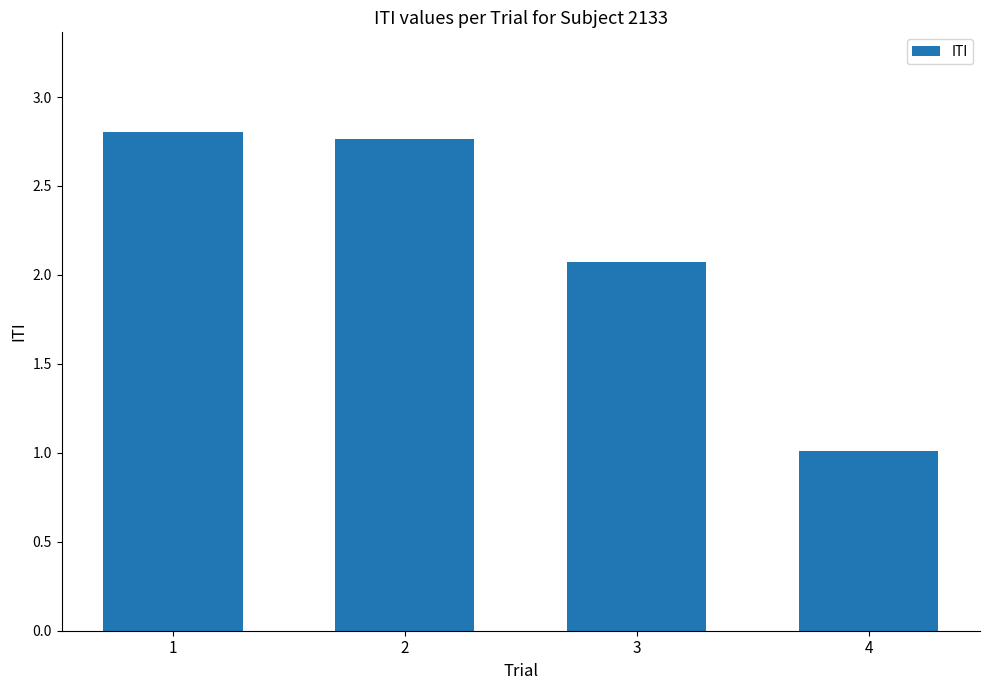

Which label corresponds to the largest value in the chart?

1